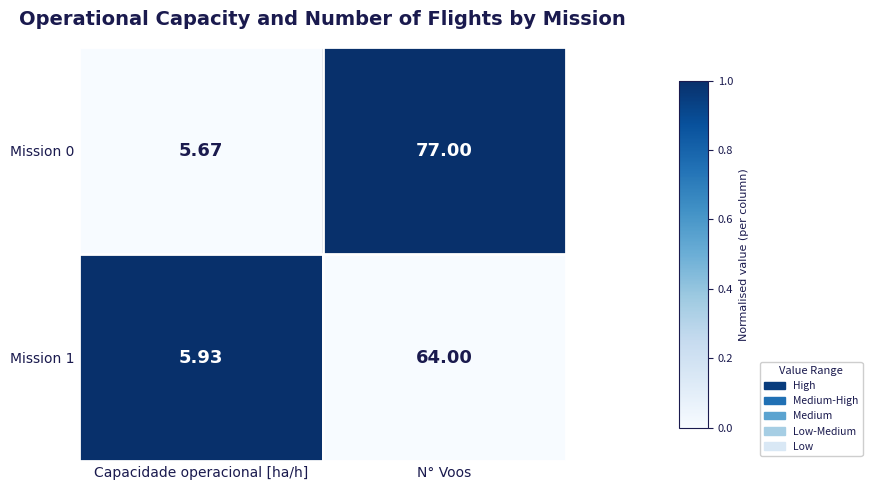

Is the value of Mission 1 at Capacidade operacional [ha/h] greater than the value of Mission 0 at Capacidade operacional [ha/h]?

Yes